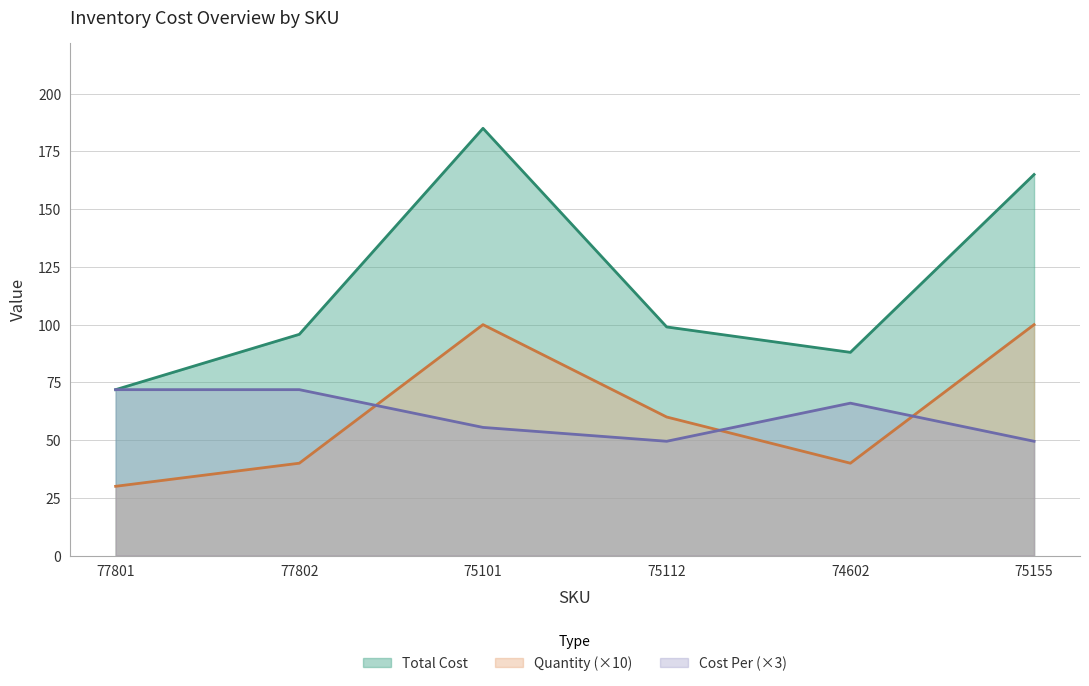

Reading left to right, transcribe all the data shown in this chart.

Total Cost: 77801=71.8	77802=95.8	75101=185.0	75112=99.0	74602=88.0	75155=165.0
Quantity: 77801=30.0	77802=40.0	75101=100.0	75112=60.0	74602=40.0	75155=100.0
Cost Per: 77801=71.8	77802=71.8	75101=55.5	75112=49.5	74602=66.0	75155=49.5